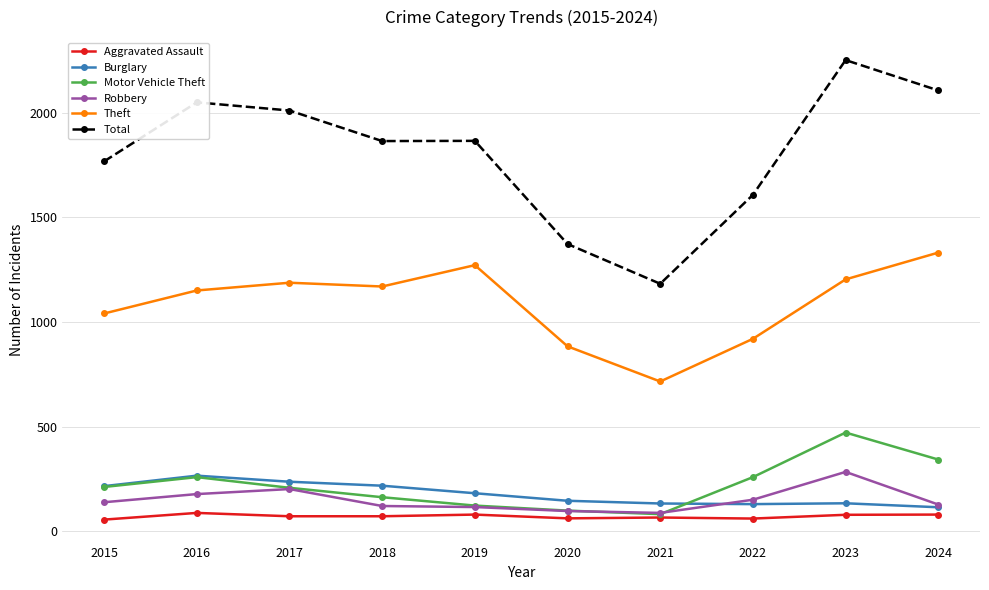

Between 2016 and 2022, which series saw the biggest shift?

Total